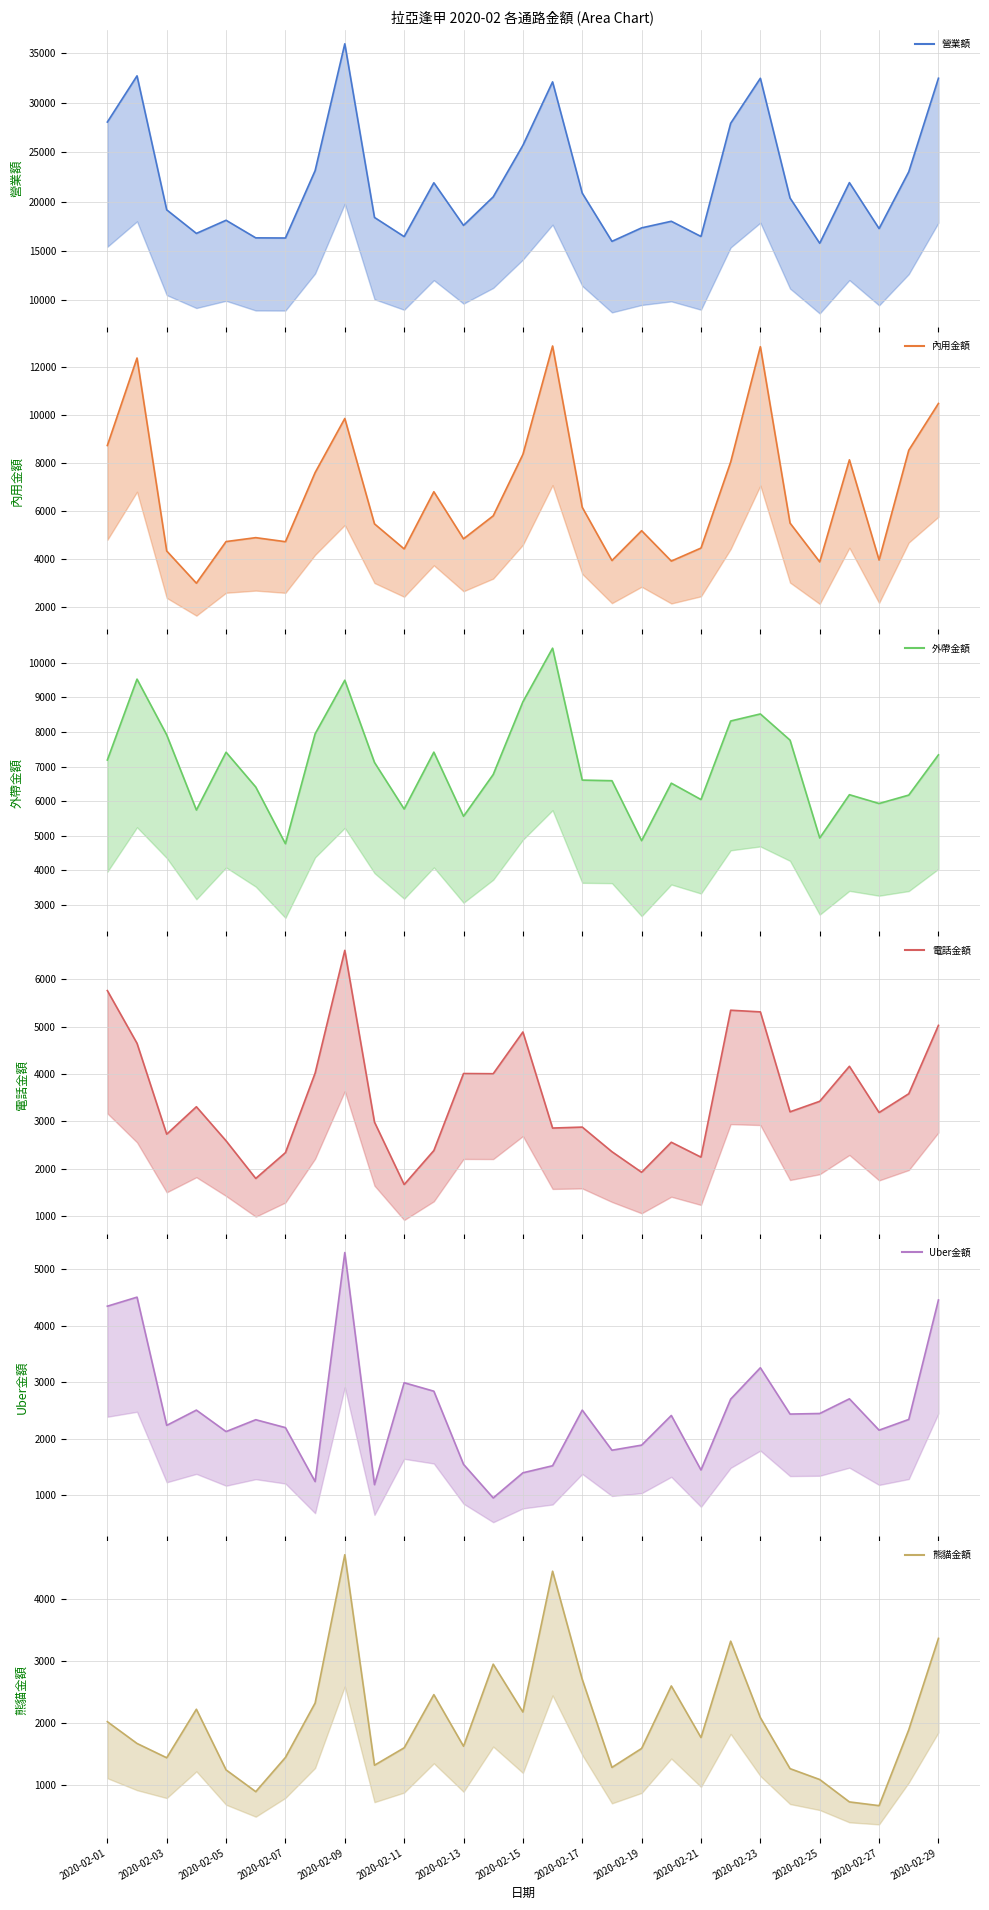

At how many categories does at least one series exceed 25397?

8